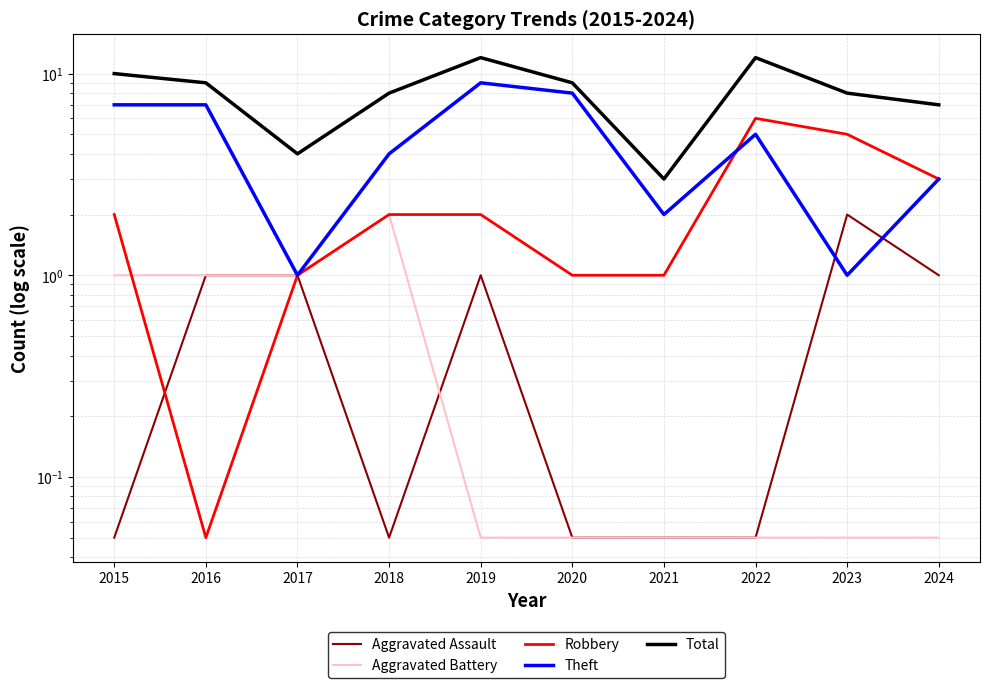

Which series has the largest total across all categories?

Total